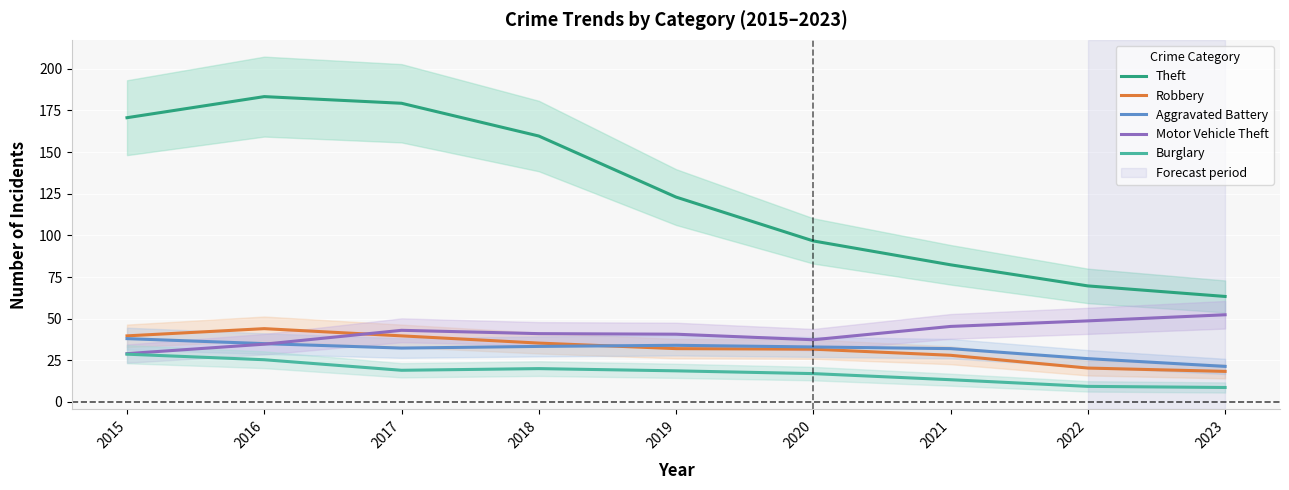

What is the difference between the maximum and minimum values in the Motor Vehicle Theft series?

23.3